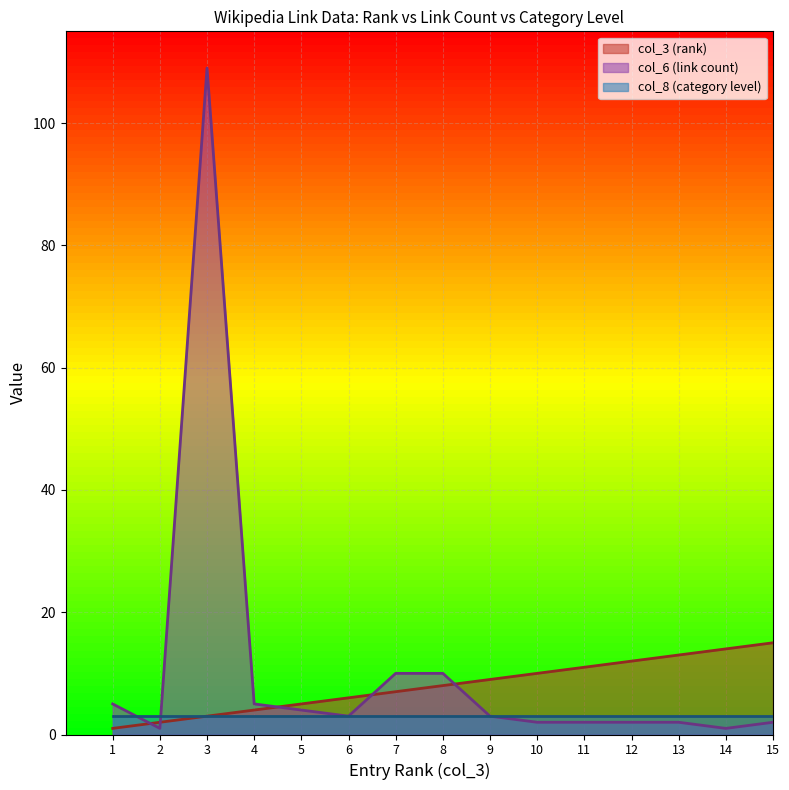

True or false: col_6 (link count) has a value of 8 at 1.

False